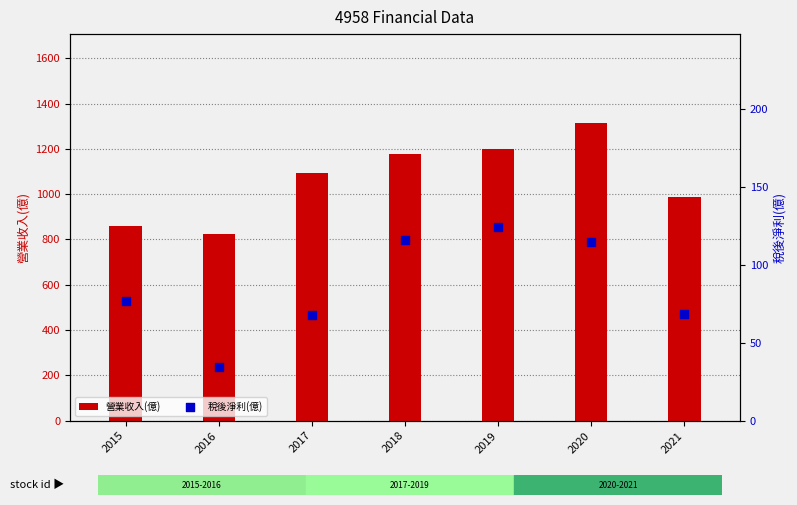

Which series contains the lowest Y value?

稅後淨利(億)